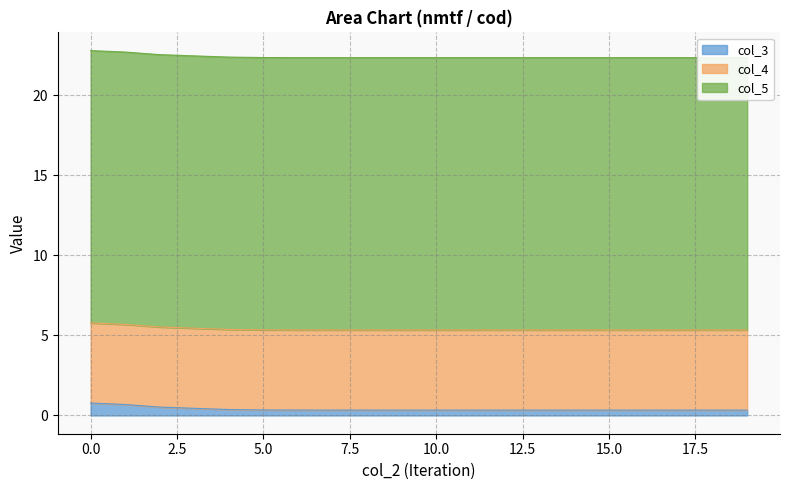

True or false: col_5 and col_4 cross at least once.

False